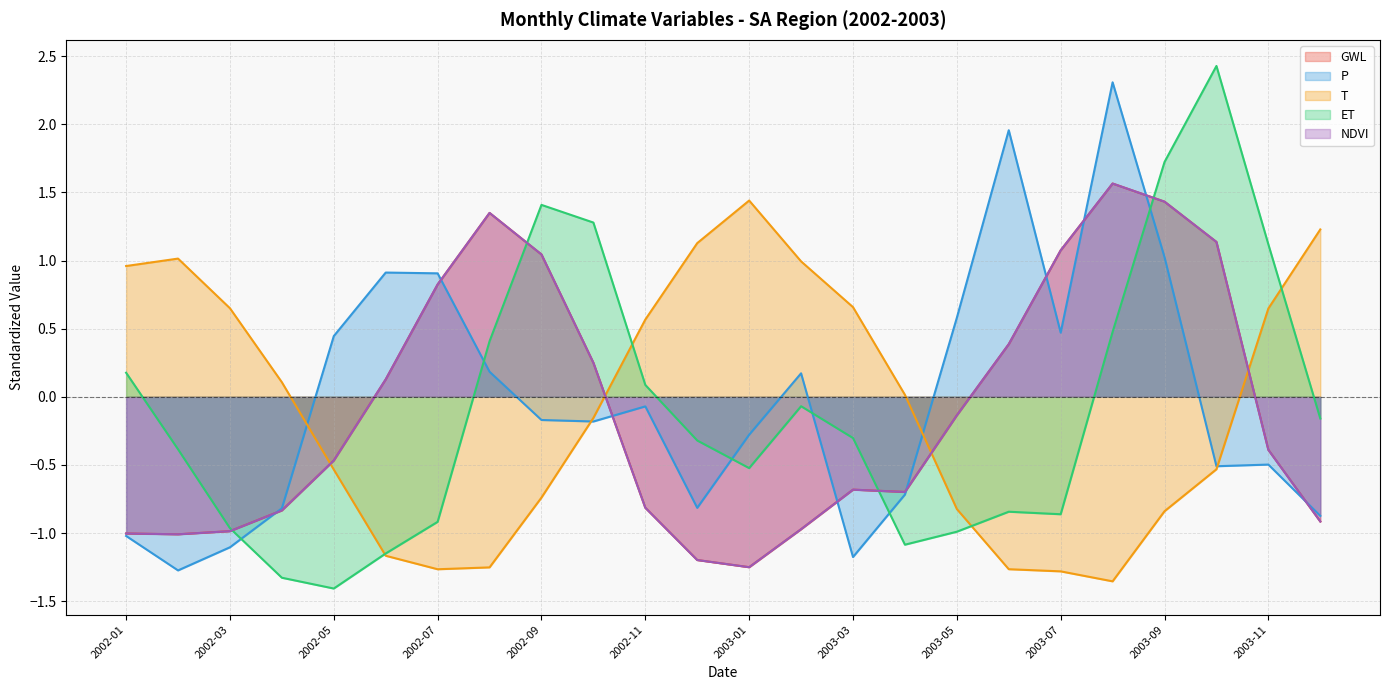

At which label is NDVI closest to 0?

2002-06